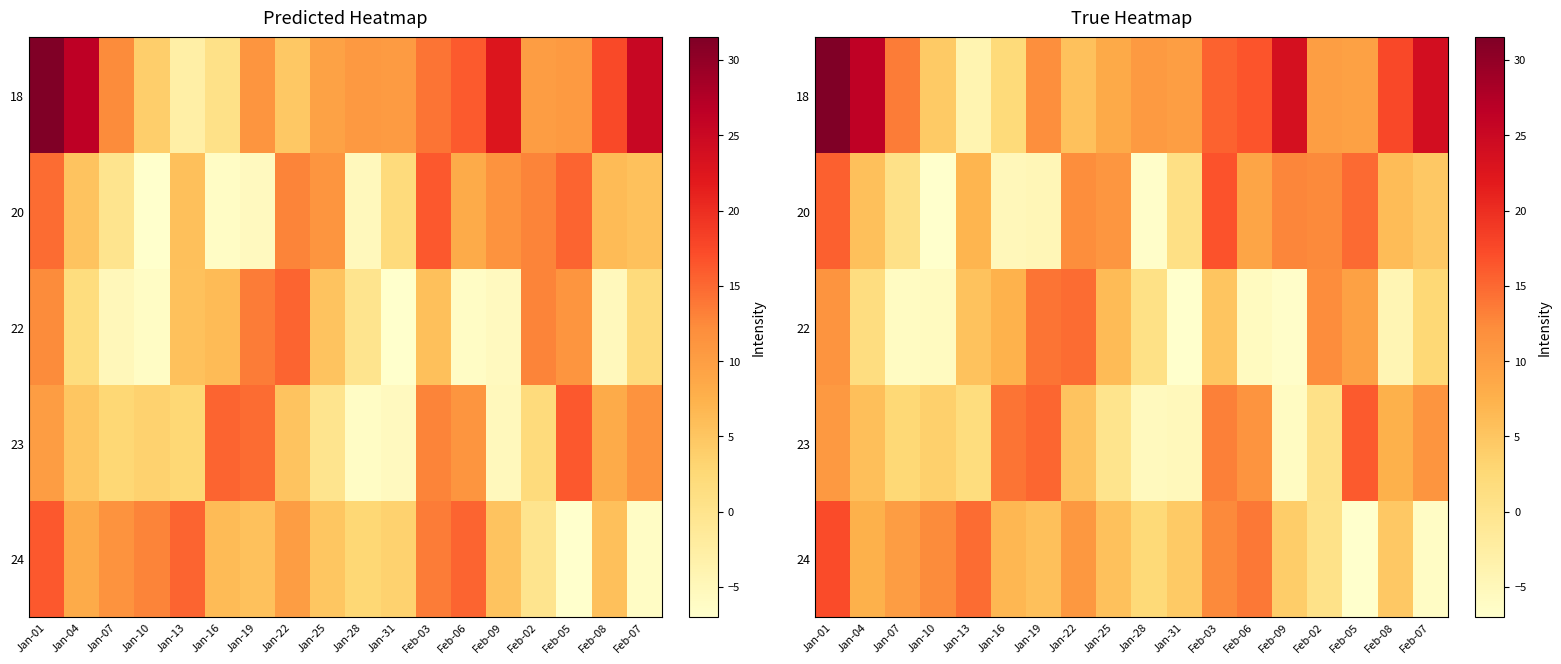

What is the spread (max minus min) of values at Jan-01?

21.7